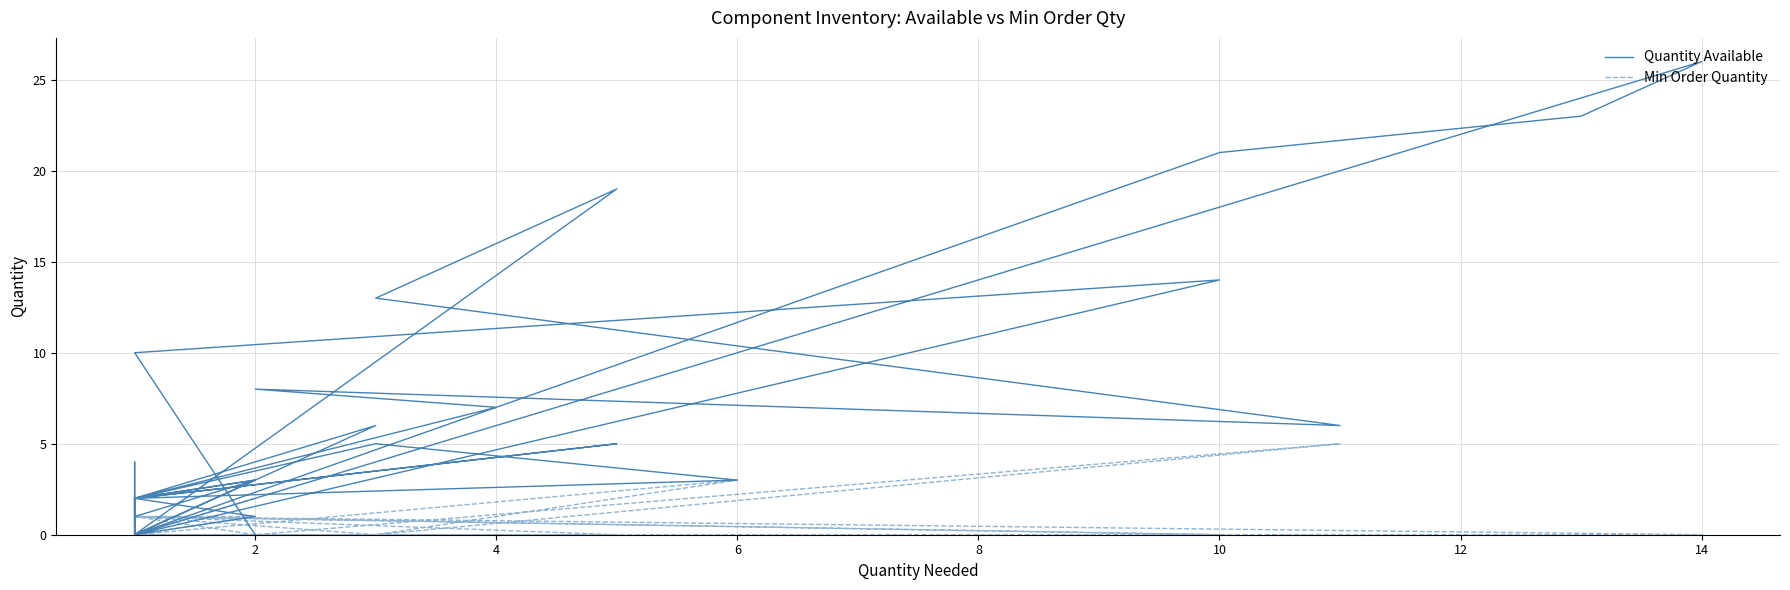

Between 10 and 12, which series saw the biggest shift?

Quantity Available